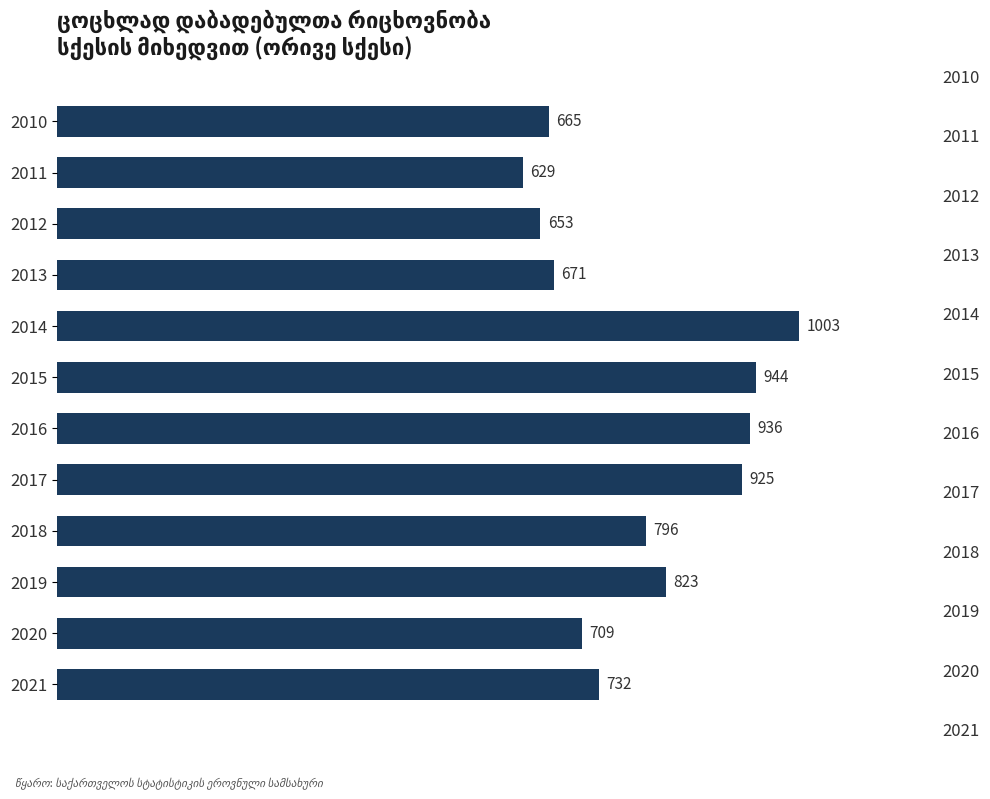

Reading left to right, transcribe all the data shown in this chart.

665	629	653	671	1003	944	936	925	796	823	709	732